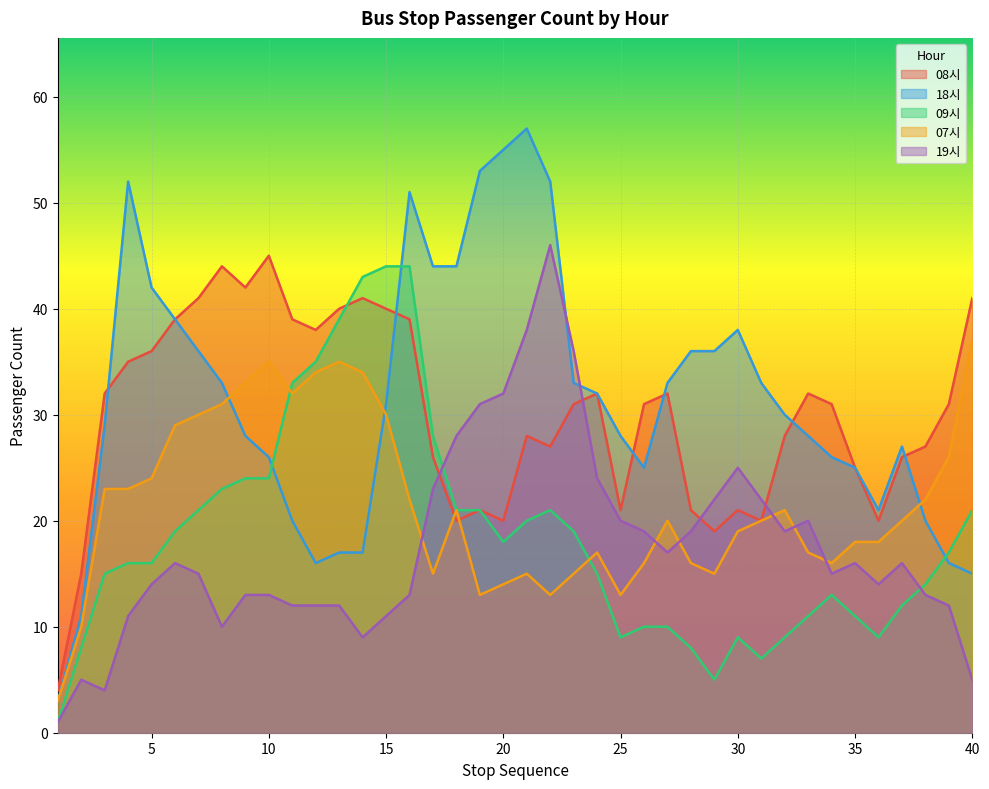

At which category is the sum across all series the highest?

16